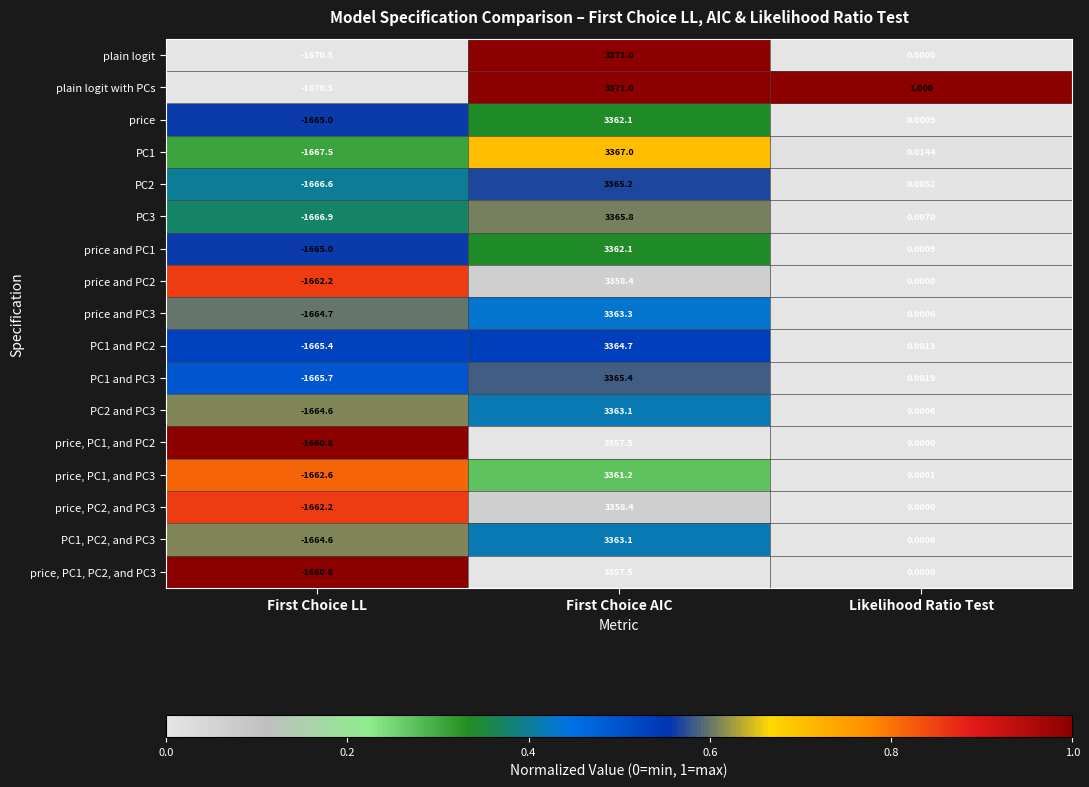

List the labels in order of price and PC1 value, smallest first.

First Choice LL, Likelihood Ratio Test, First Choice AIC